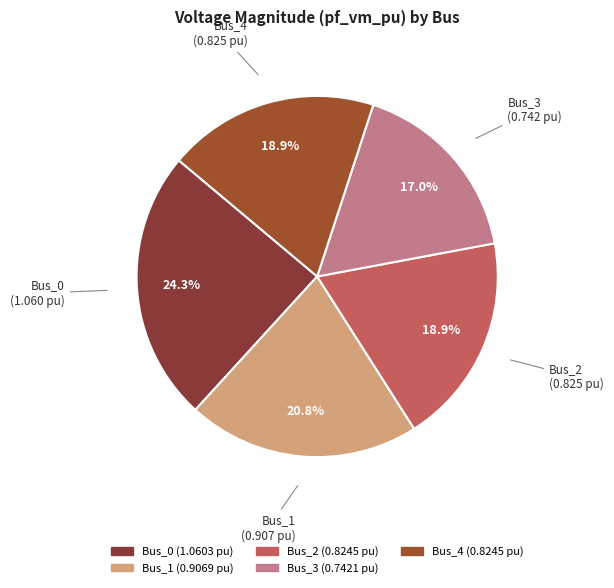

To the nearest percent, what percentage of the pie is Bus_3?

17%